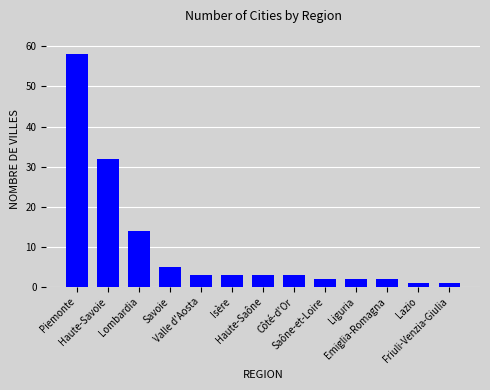

Reading right to left, extract all data points from this chart.

1	1	2	2	2	3	3	3	3	5	14	32	58